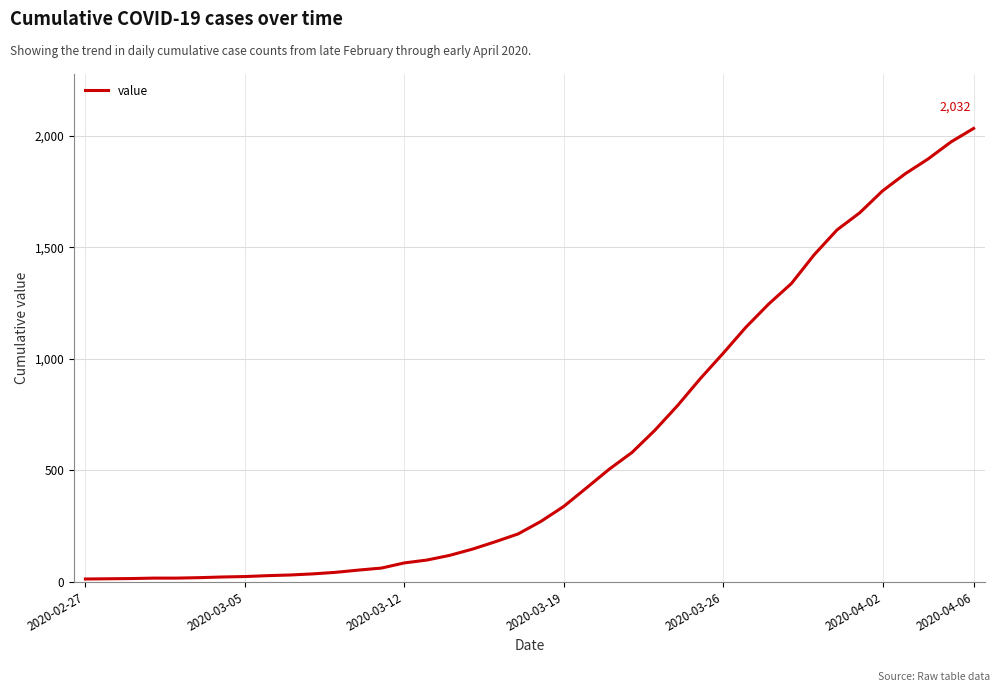

What is the maximum value shown in the chart?

2032